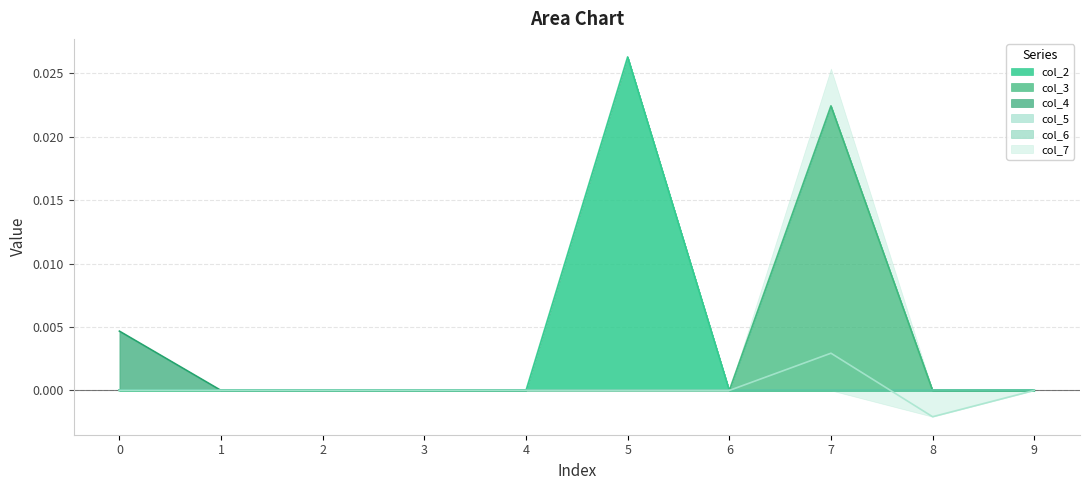

How many values in the col_3 series exceed 0?

1